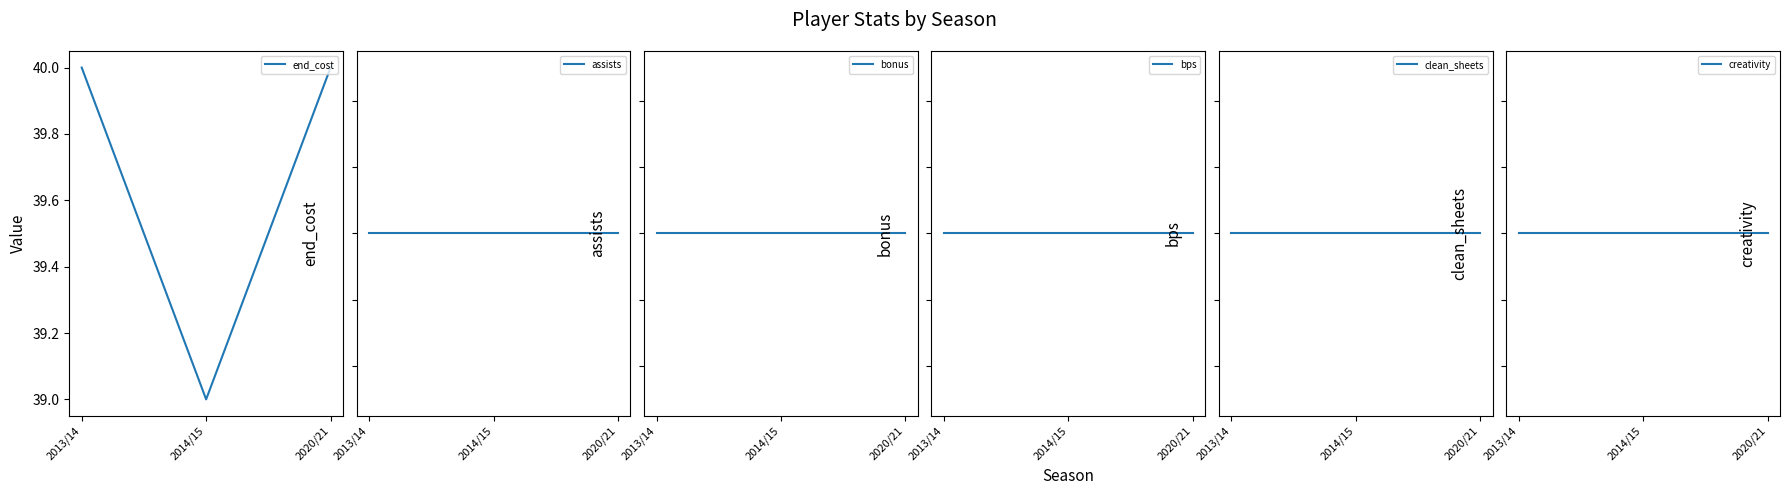

The value of bps at 2014/15 is 0. True or false?

True